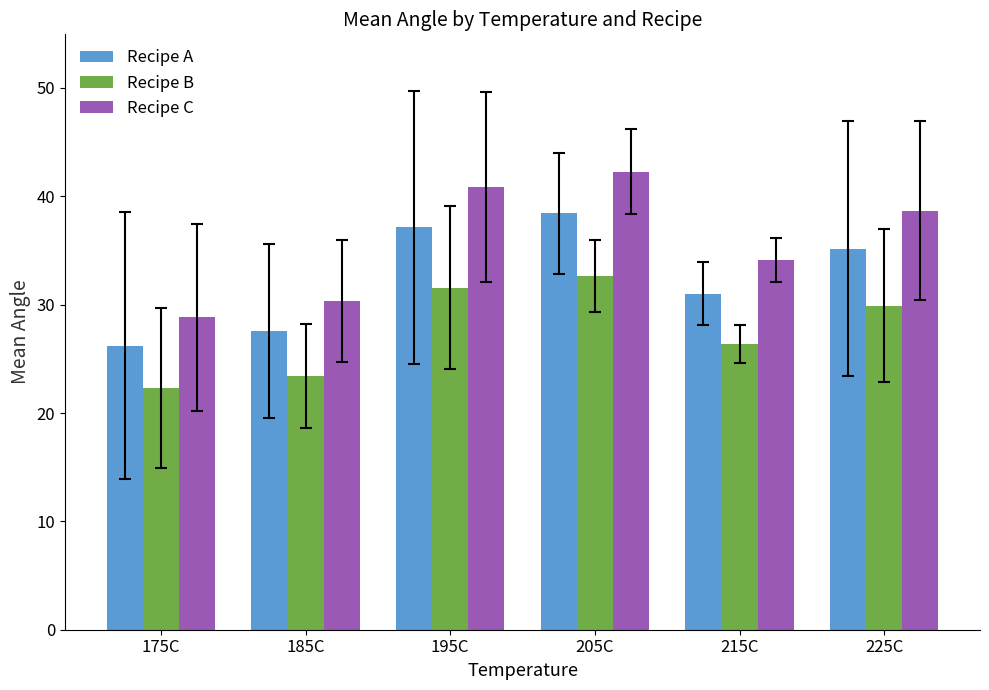

What is the label of the 4th bar from the right?

195C